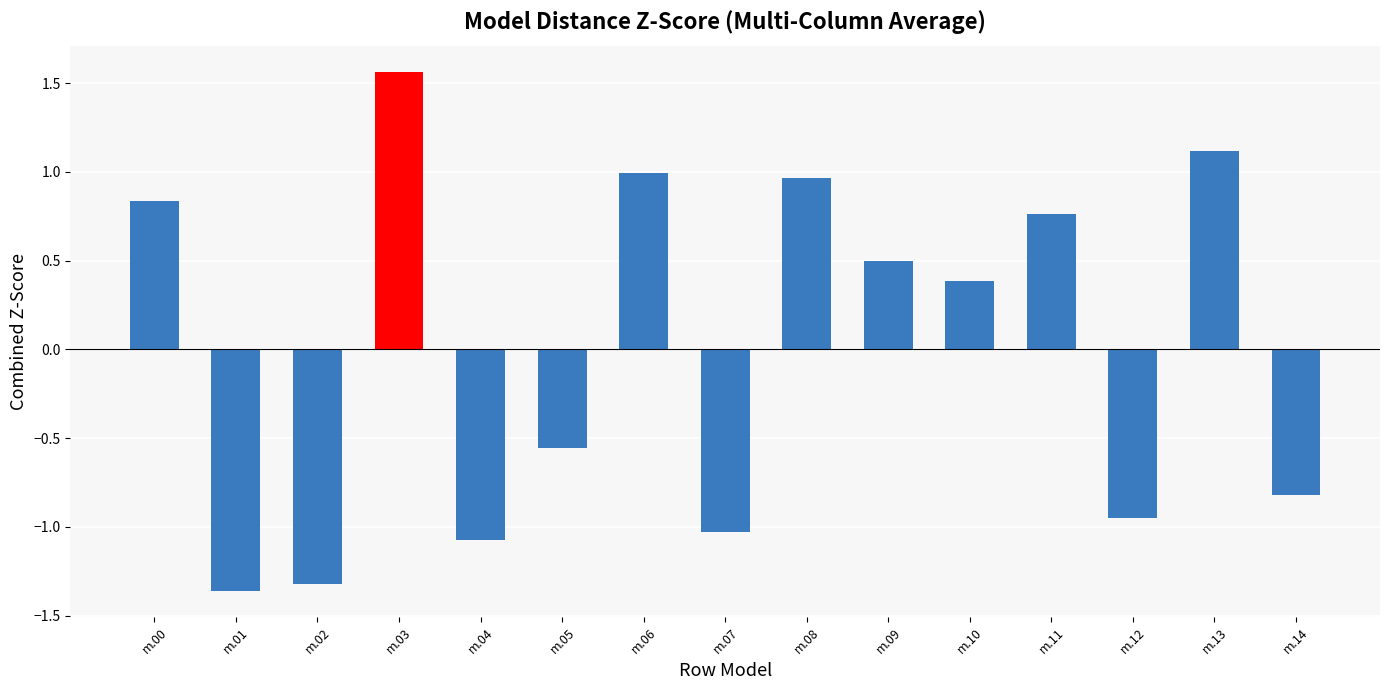

How many negative values are there?

7